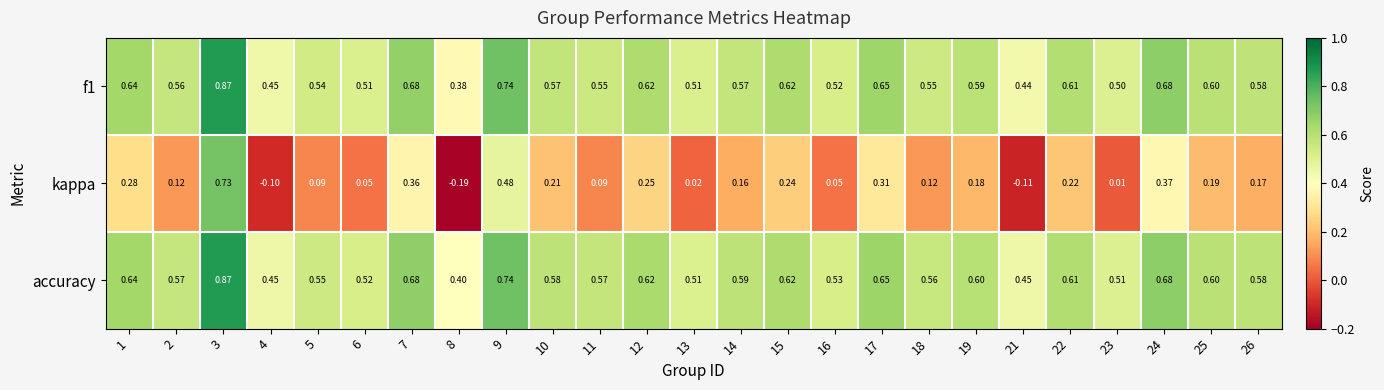

Is the value of f1 at 13 greater than the value of accuracy at 1?

No